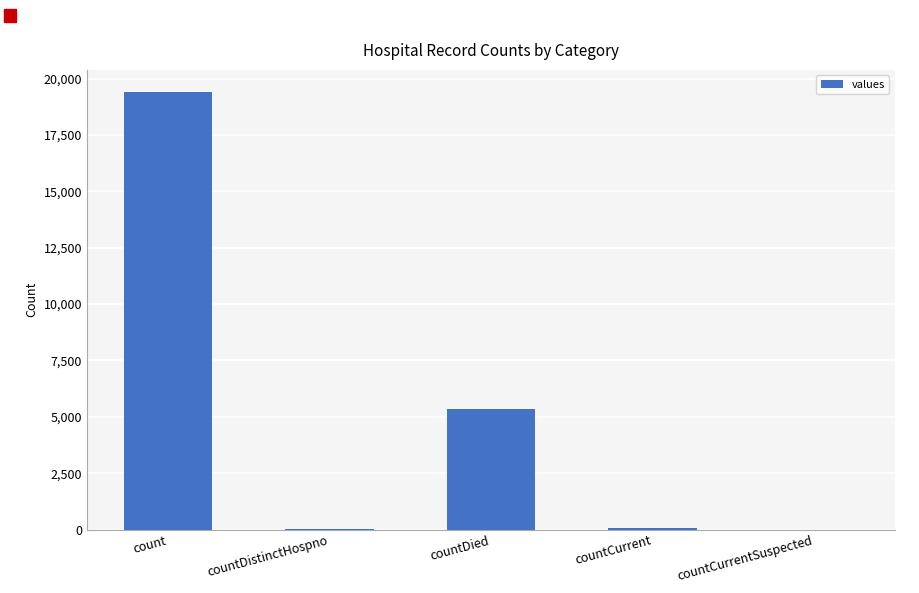

Which category has the highest value across all series?

count